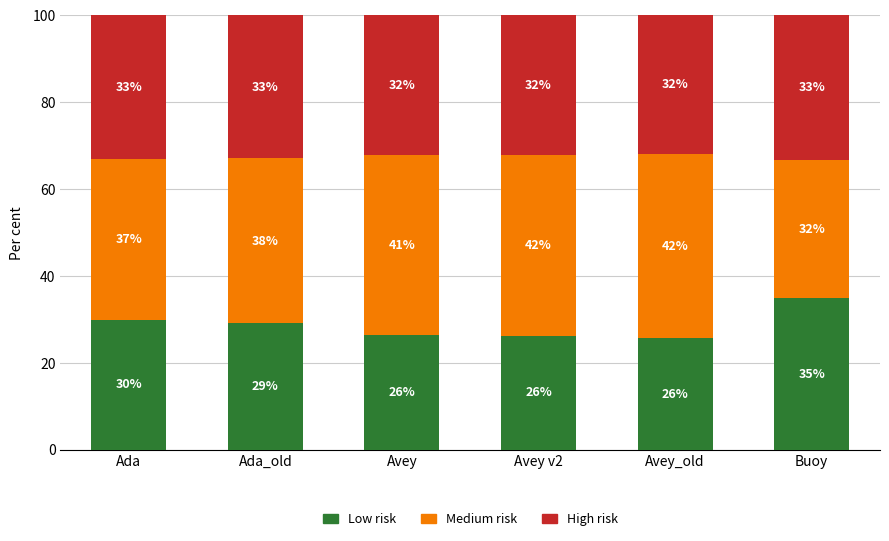

What is the total value across all series at Ada_old?

100.0